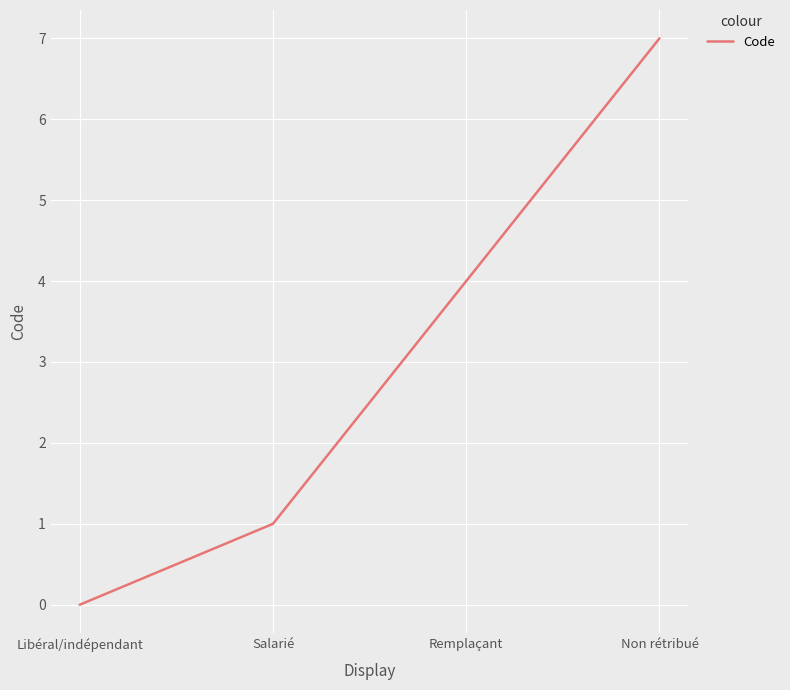

What is the sum of all values?

12